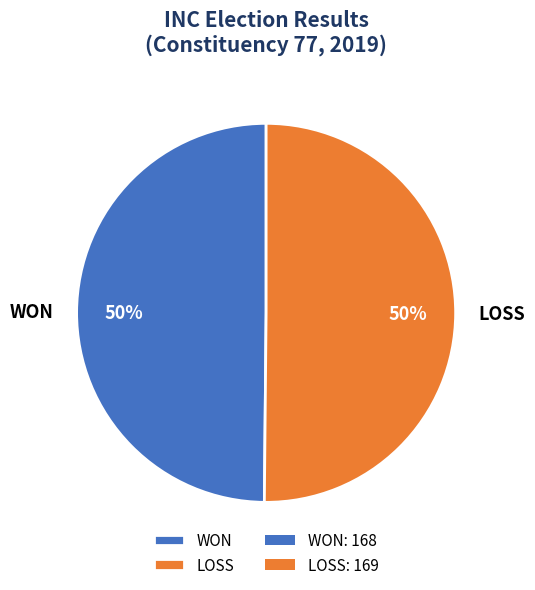

True or false: LOSS accounts for 65% of the total.

False